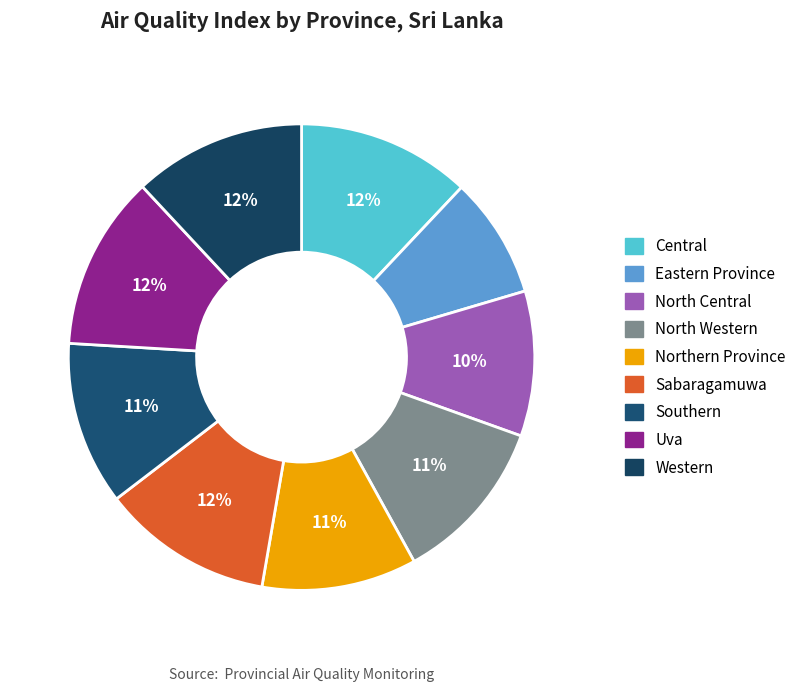

Is Central the majority of the pie?

No